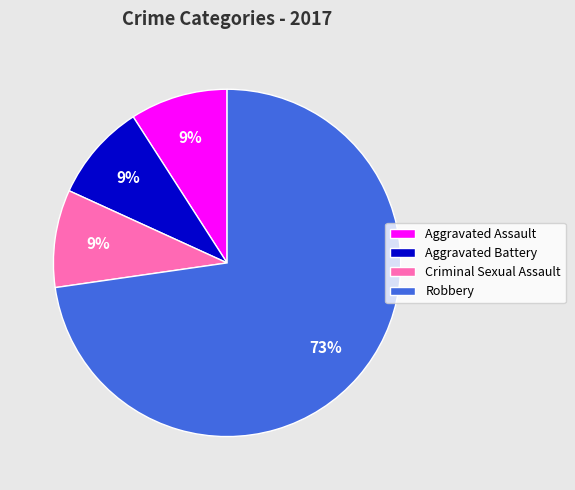

Approximately how many times larger is the value at Aggravated Assault compared to Criminal Sexual Assault?

1.0